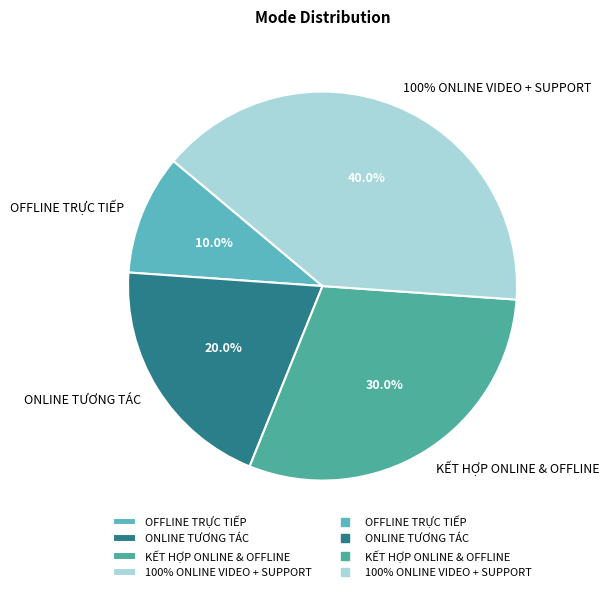

Does KẾT HỢP ONLINE & OFFLINE represent more than half of the total?

No